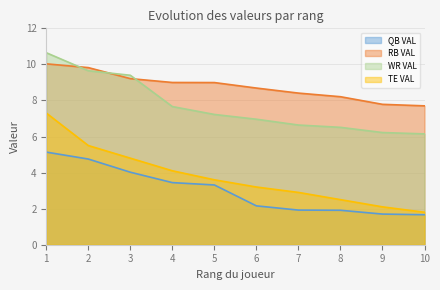

True or false: WR VAL and TE VAL intersect in this chart.

False